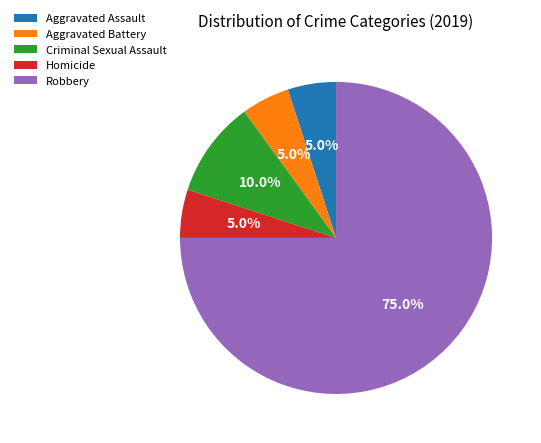

How many slices are in this pie chart?

5